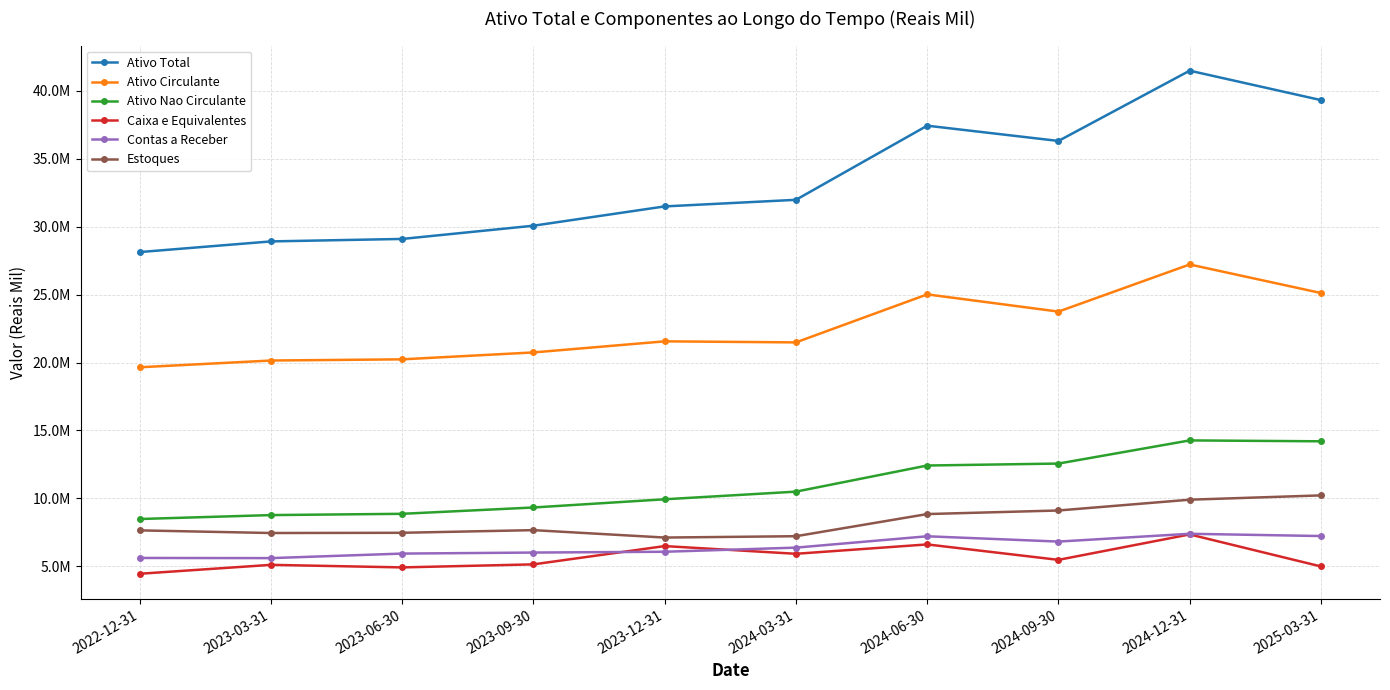

What is the label of the 6th point from the left?

2024-03-31